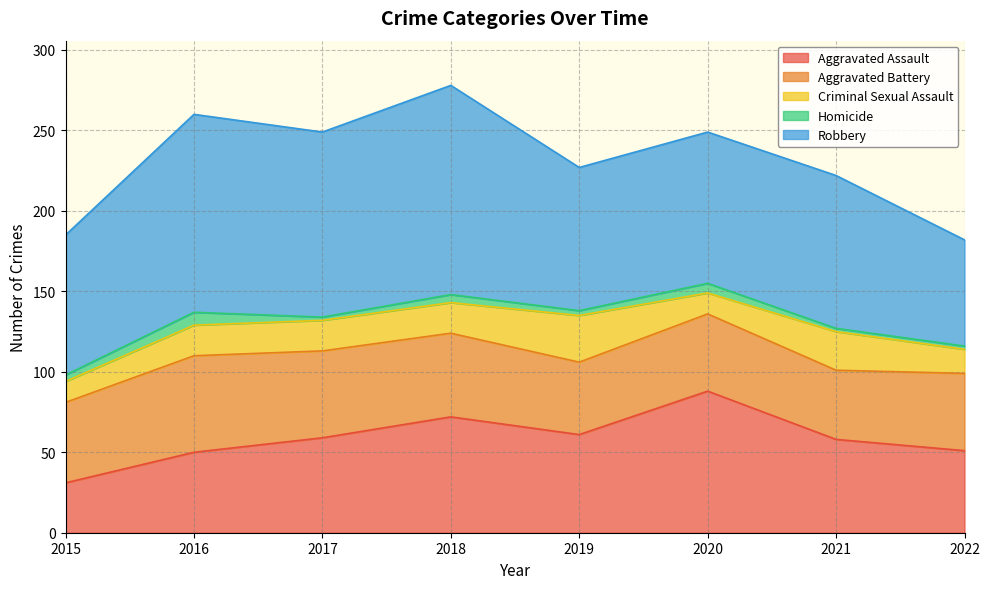

At how many categories does at least one series exceed 112?

3